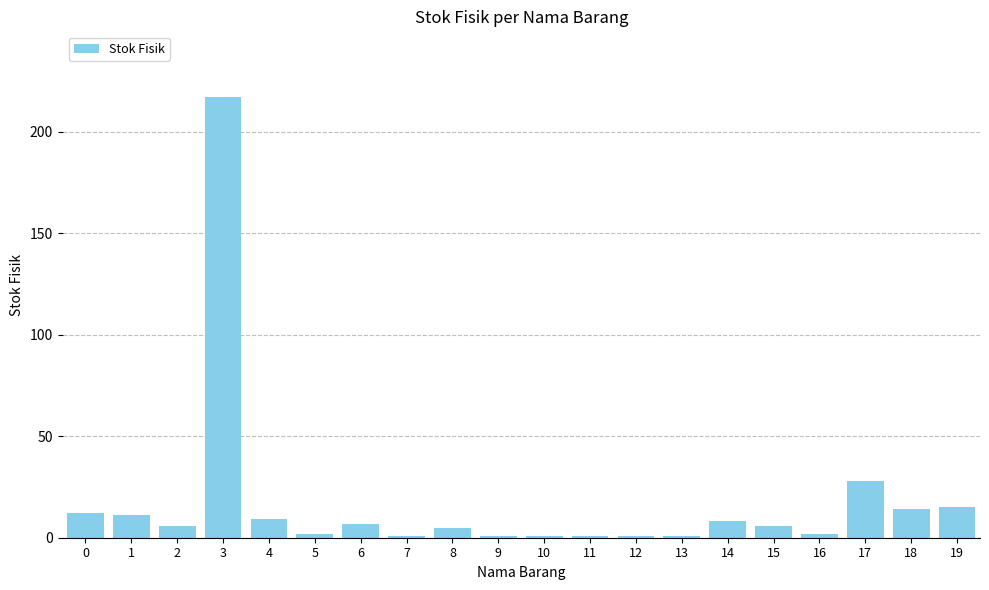

Reading left to right, transcribe all the data shown in this chart.

12	11	6	217	9	2	7	1	5	1	1	1	1	1	8	6	2	28	14	15